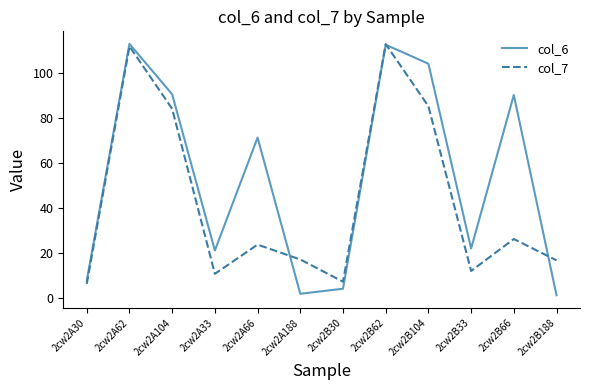

What is the difference between the maximum and minimum values in the col_6 series?

111.5